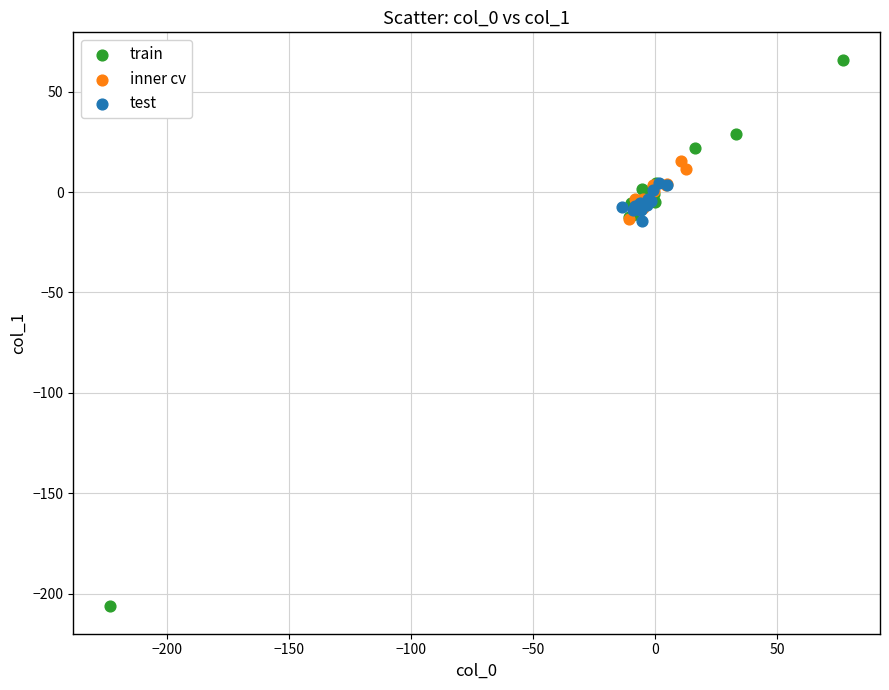

What are all the series names shown in the legend?

train, inner cv, test